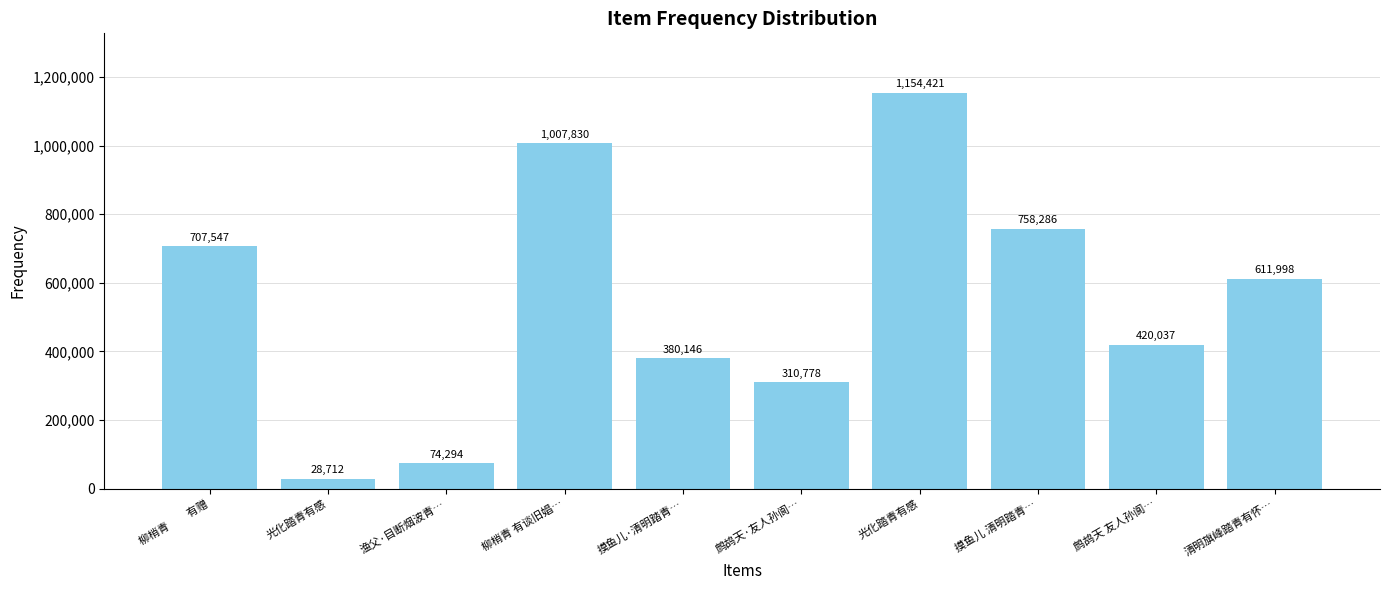

Count the number of categories in the chart.

10